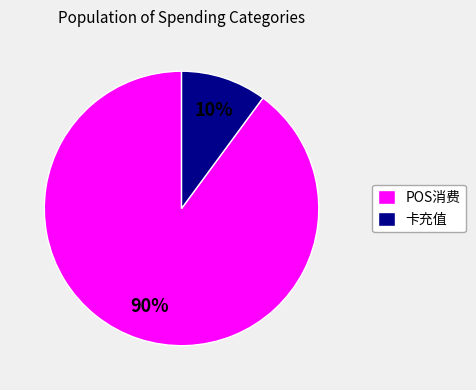

How many segments does this pie chart have?

2